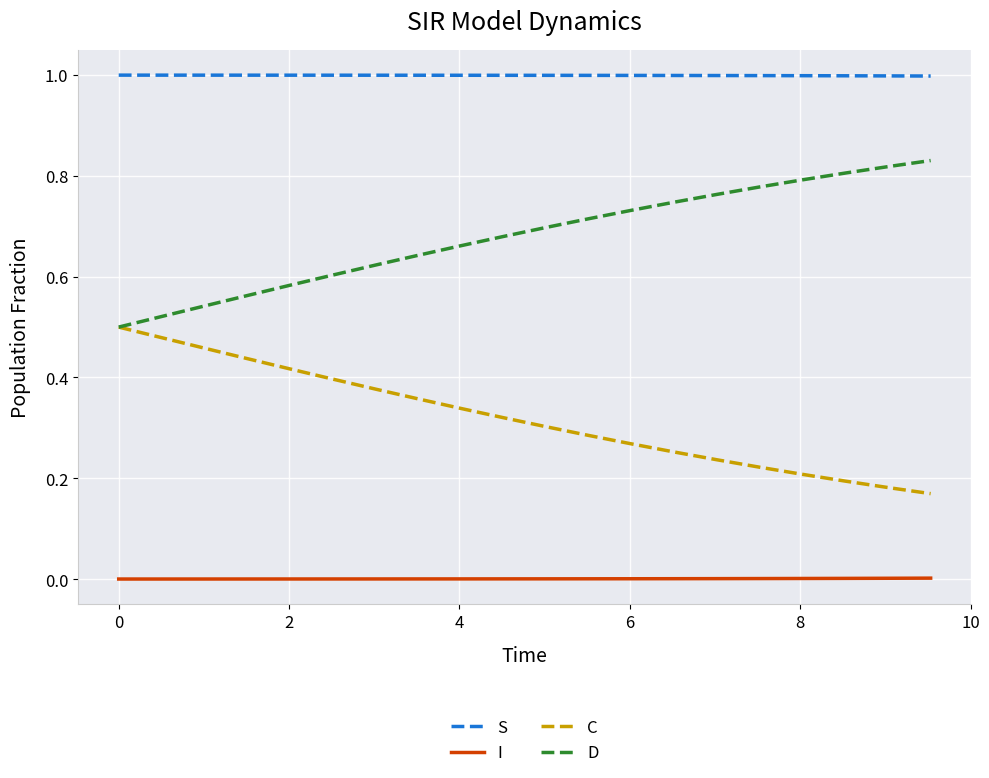

True or false: I and C cross at least once.

False